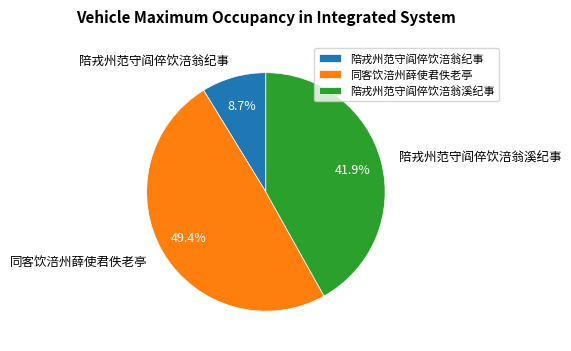

Which slice is the smallest?

陪戎州范守阎倅饮涪翁纪事